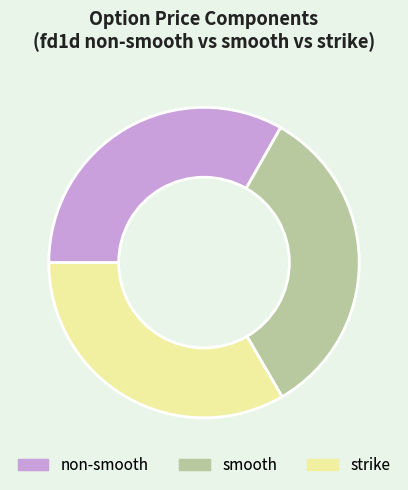

The strike slice represents 33% of the pie. True or false?

True